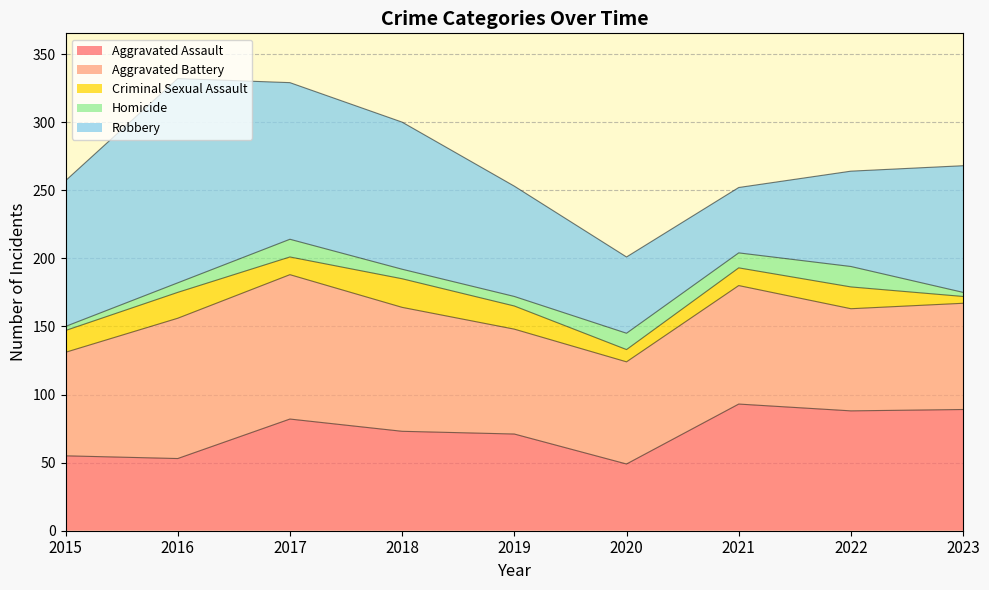

Reading right to left, transcribe all the data shown in this chart.

Aggravated Assault: 2023=89	2022=88	2021=93	2020=49	2019=71	2018=73	2017=82	2016=53	2015=55
Aggravated Battery: 2023=78	2022=75	2021=87	2020=75	2019=77	2018=91	2017=106	2016=103	2015=76
Criminal Sexual Assault: 2023=5	2022=16	2021=13	2020=9	2019=17	2018=21	2017=13	2016=19	2015=16
Homicide: 2023=3	2022=15	2021=11	2020=12	2019=7	2018=7	2017=13	2016=7	2015=3
Robbery: 2023=93	2022=70	2021=48	2020=56	2019=81	2018=108	2017=115	2016=150	2015=107